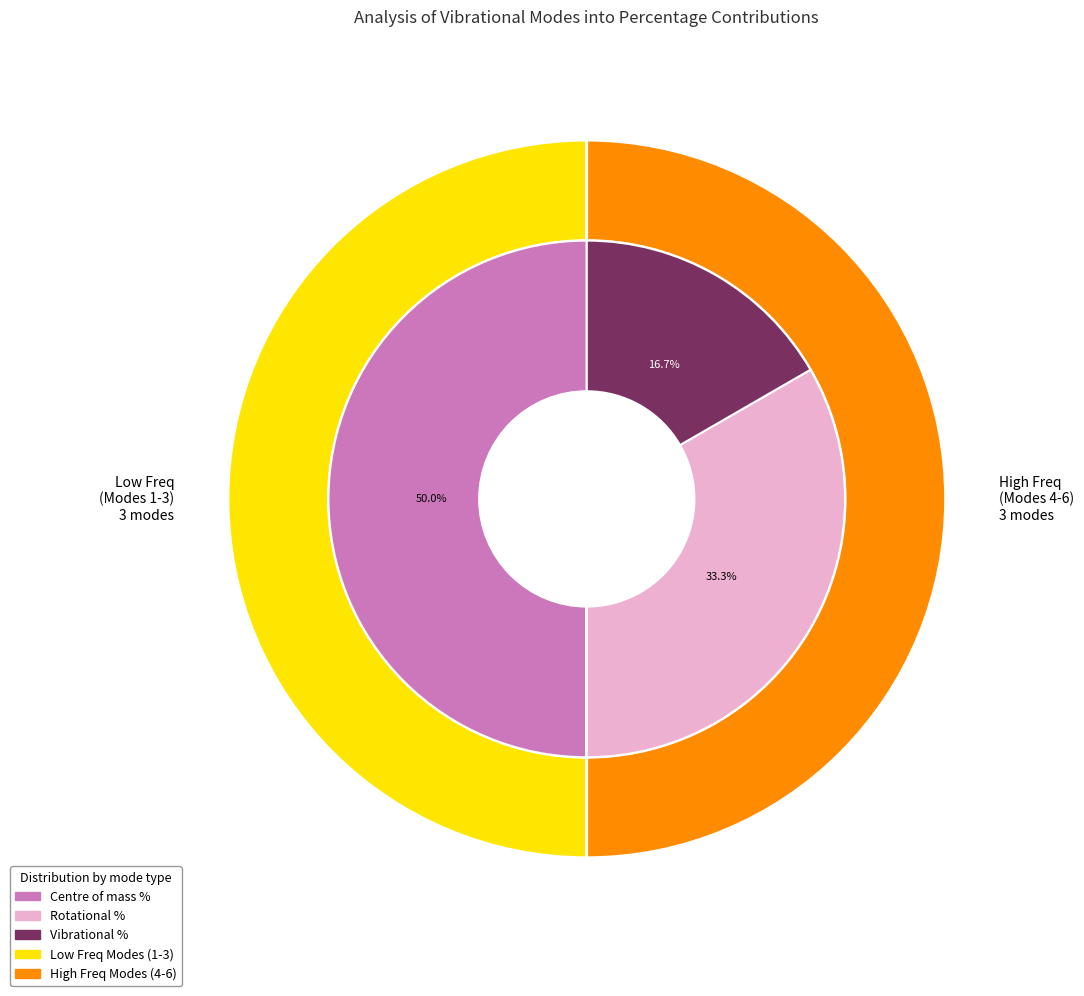

To the nearest percent, what is the difference between the largest and smallest slice percentages?

33%